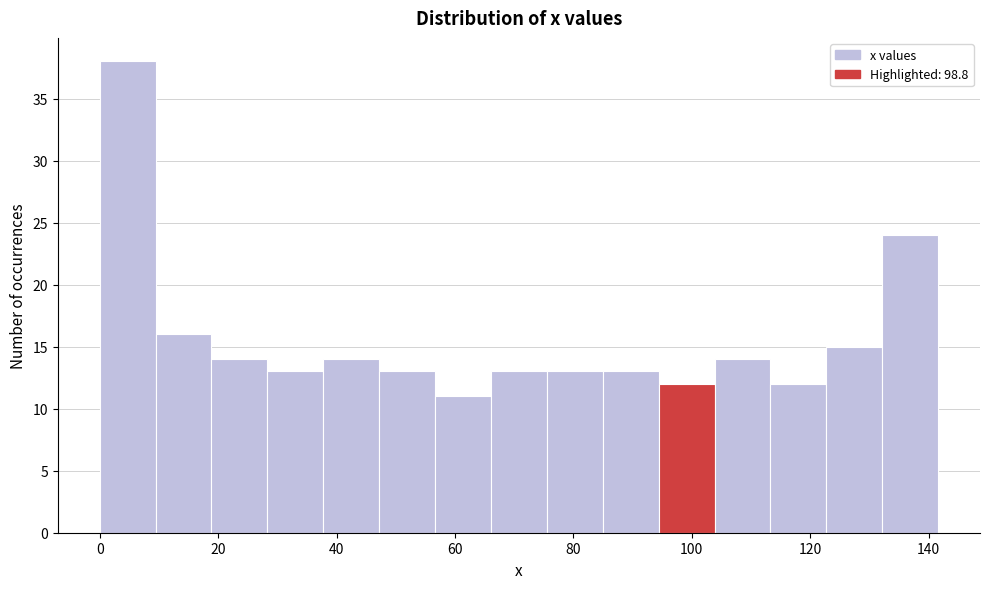

How tall is the bar that spans 38 to 48 on the x-axis? Neither the bar edges nor the heights are printed on the chart, so give them approximately, as read against the axes.

14